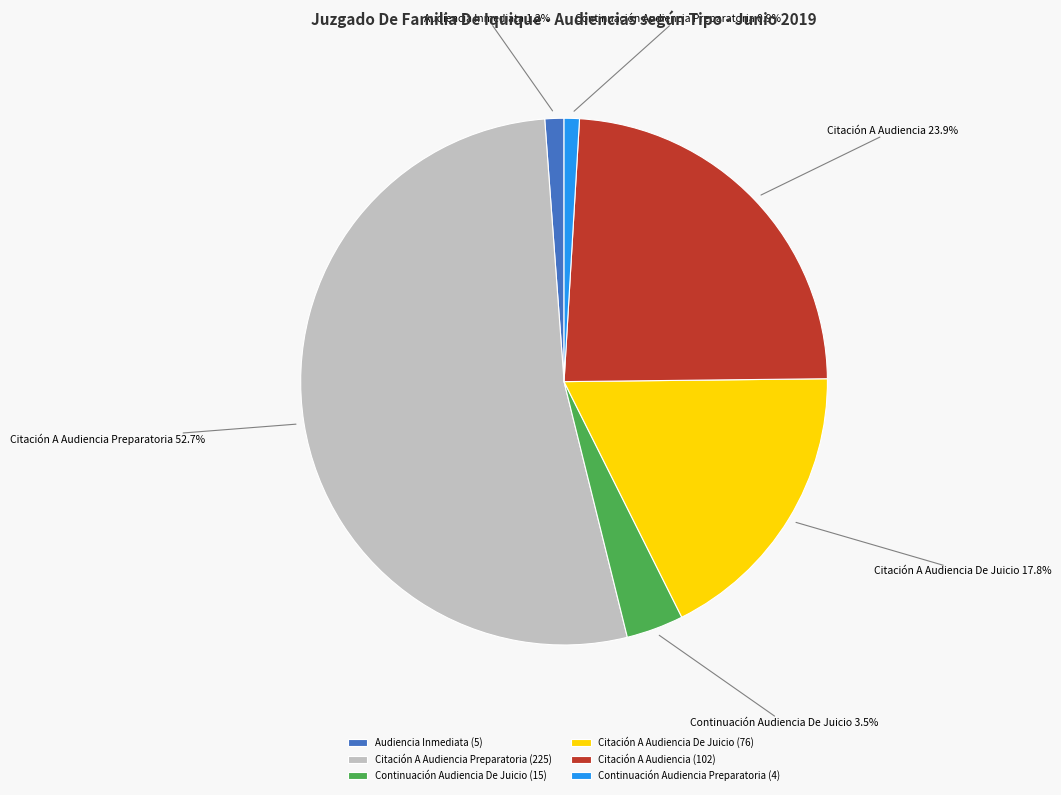

Count the number of slices in the pie.

6